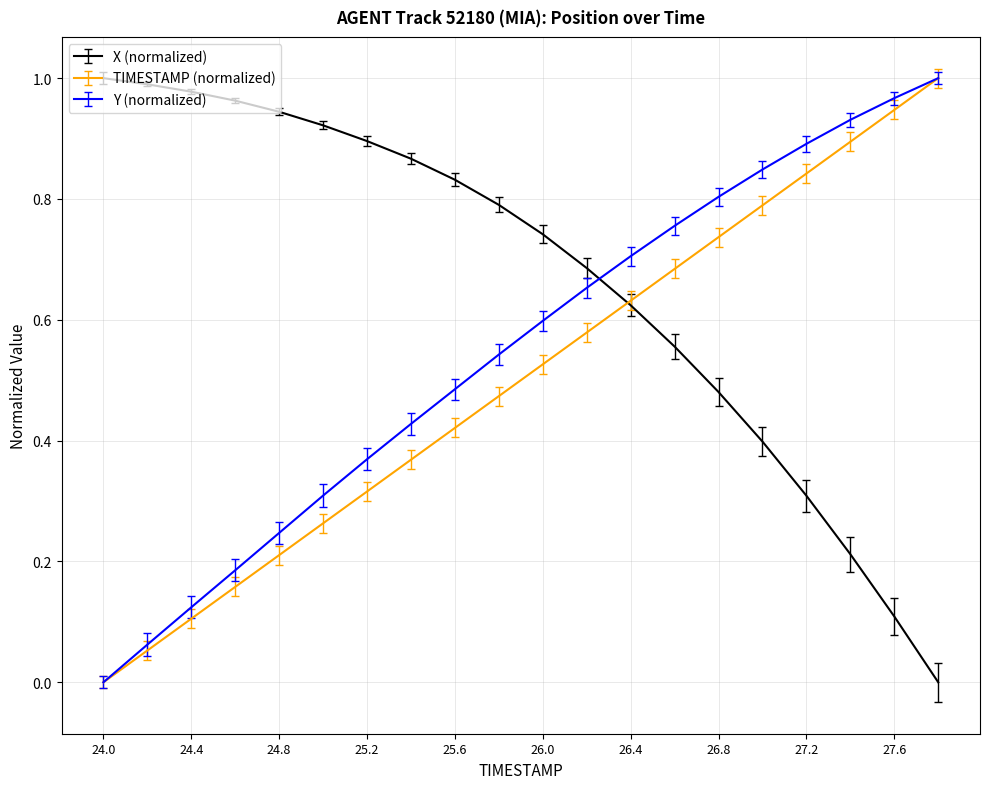

How many times do X (normalized) and Y (normalized) cross each other?

1